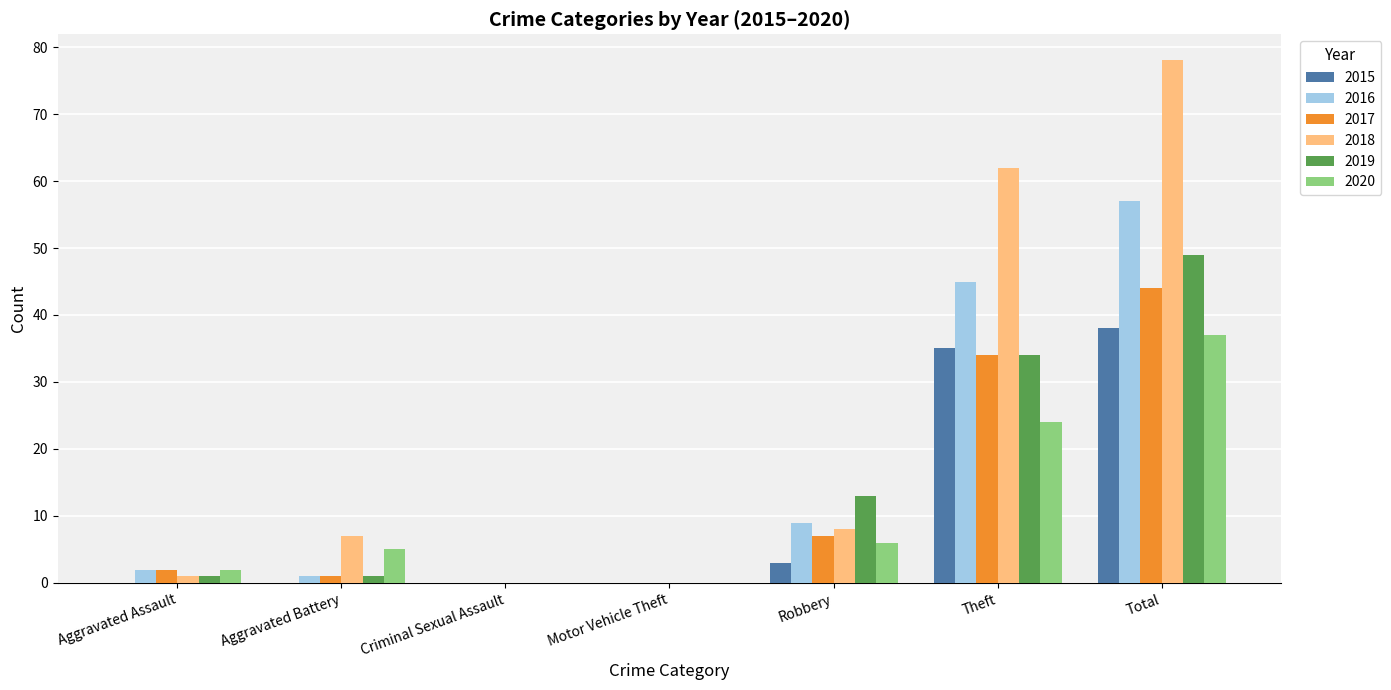

What is the approximate value of 2019 at Theft, to the nearest 10?

30